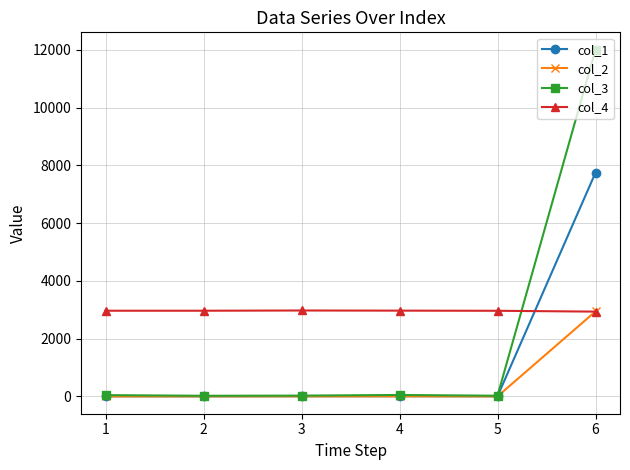

What is the difference between the maximum and minimum values in the col_4 series?

39.0